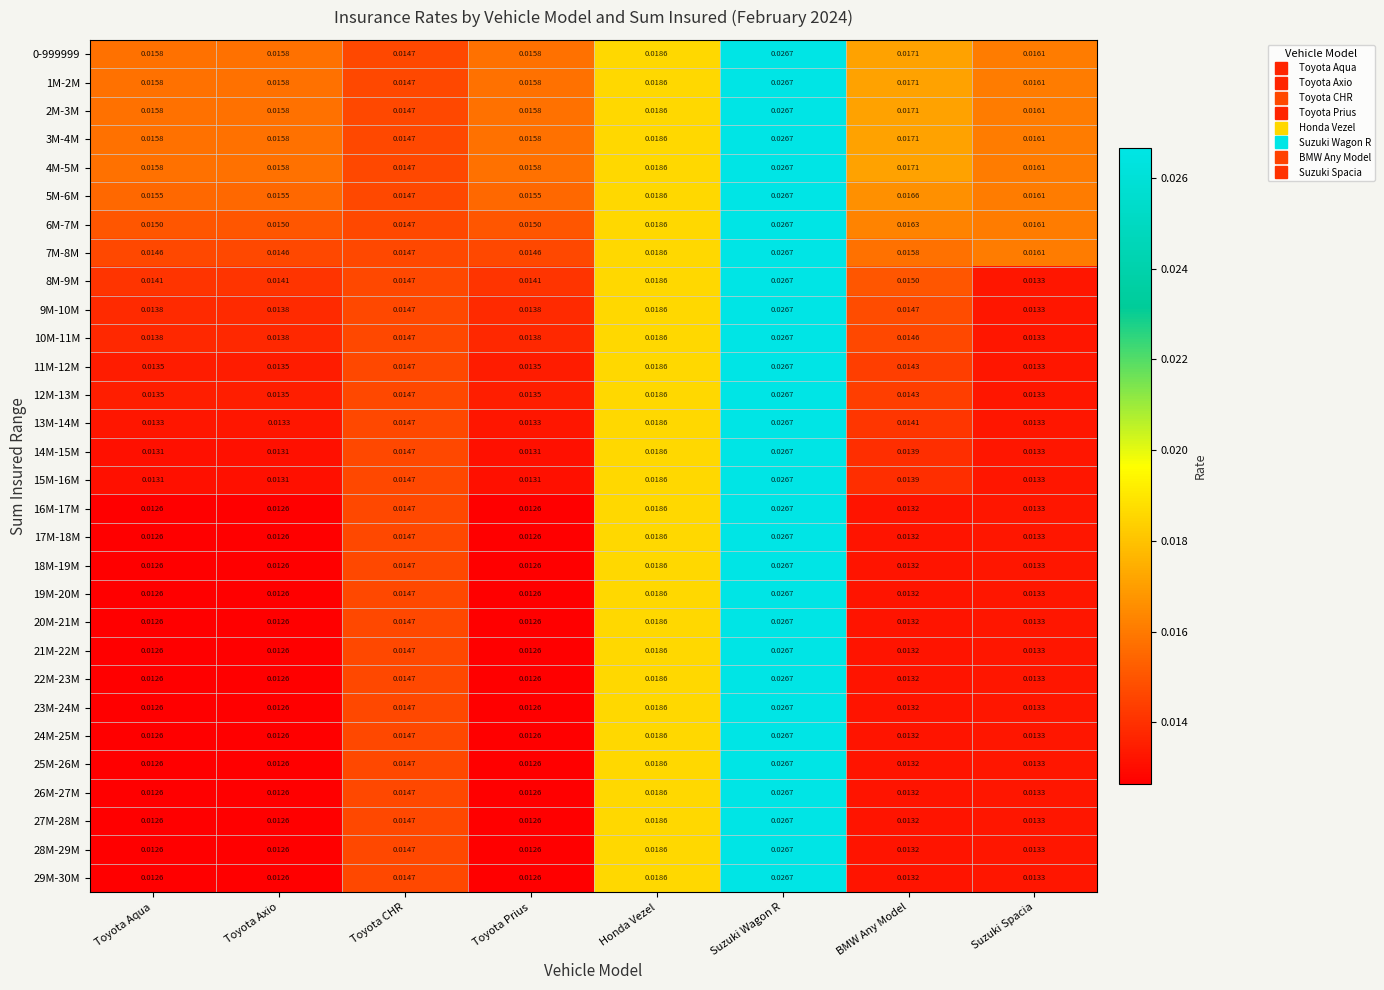

At which category is the sum across all series the highest?

Suzuki Wagon R